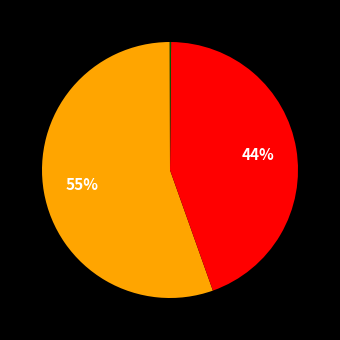

What is the smallest slice in the pie chart?

MSE